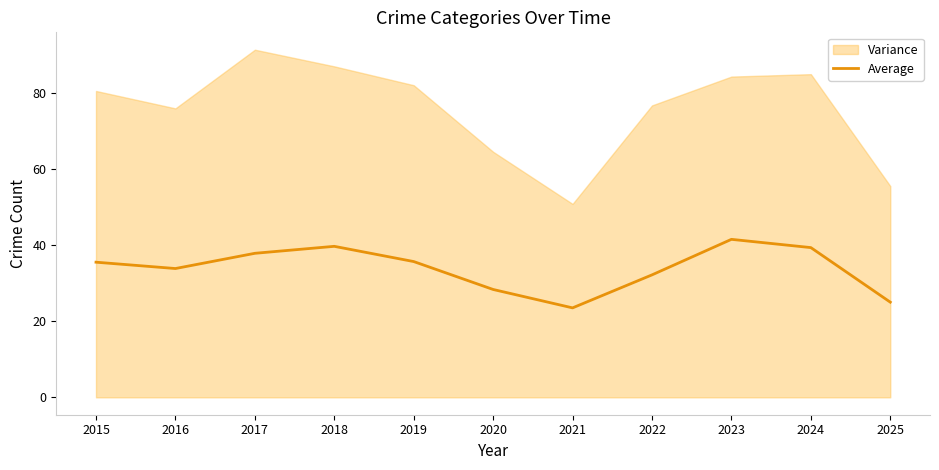

Reading left to right, transcribe all the data shown in this chart.

35.5	33.8	37.8	39.7	35.7	28.3	23.5	32.2	41.5	39.3	25.0